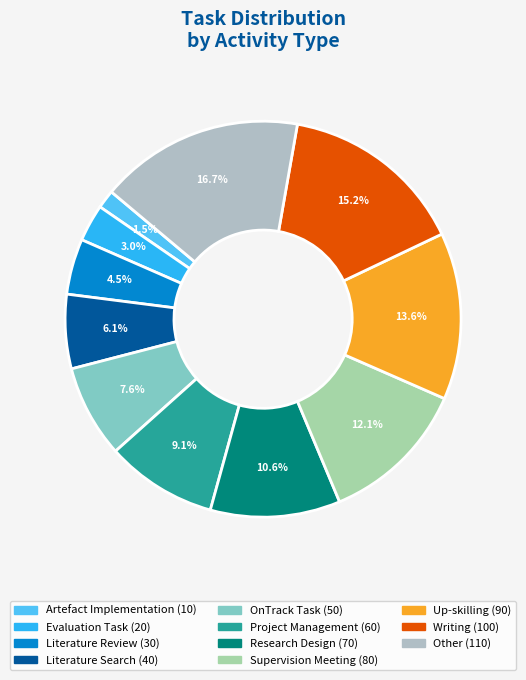

Combined, what portion of the pie is Artefact Implementation and Evaluation Task?

4.5%